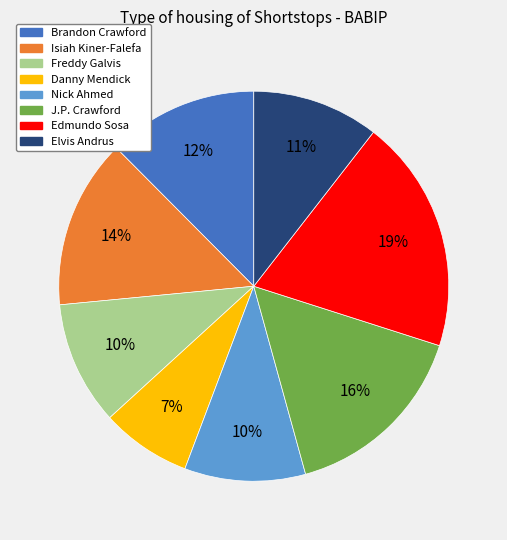

True or false: J.P. Crawford accounts for 16% of the total.

True